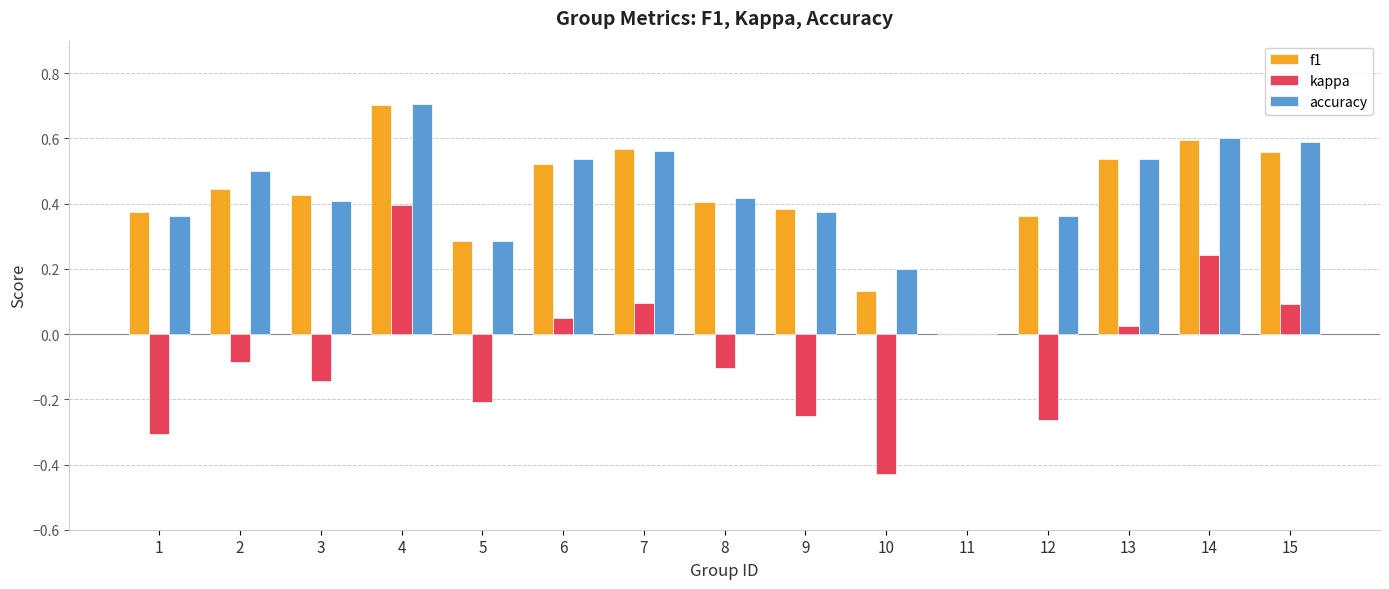

Which category has the highest value across all series?

4